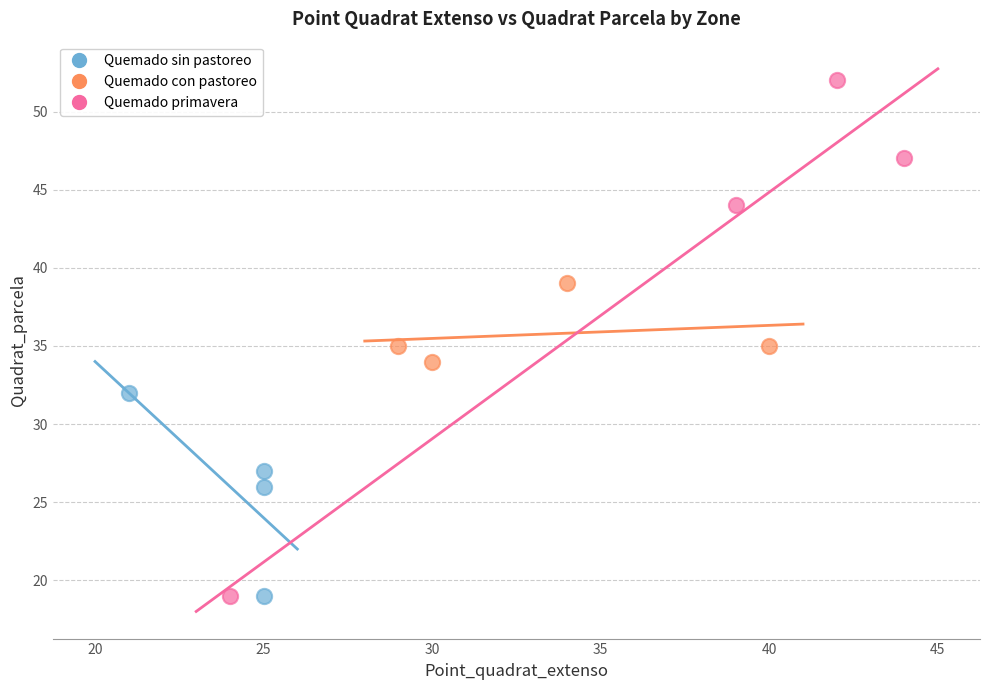

Which series contains the highest Y value?

Quemado primavera